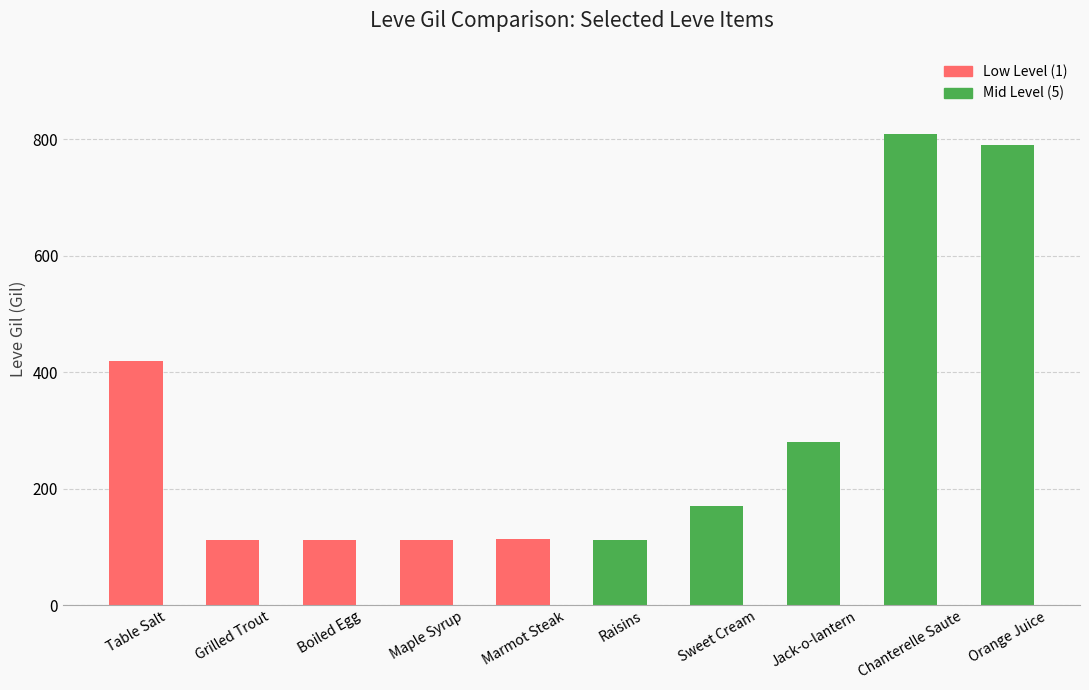

Which has a higher value, Chanterelle Saute or Marmot Steak?

Chanterelle Saute